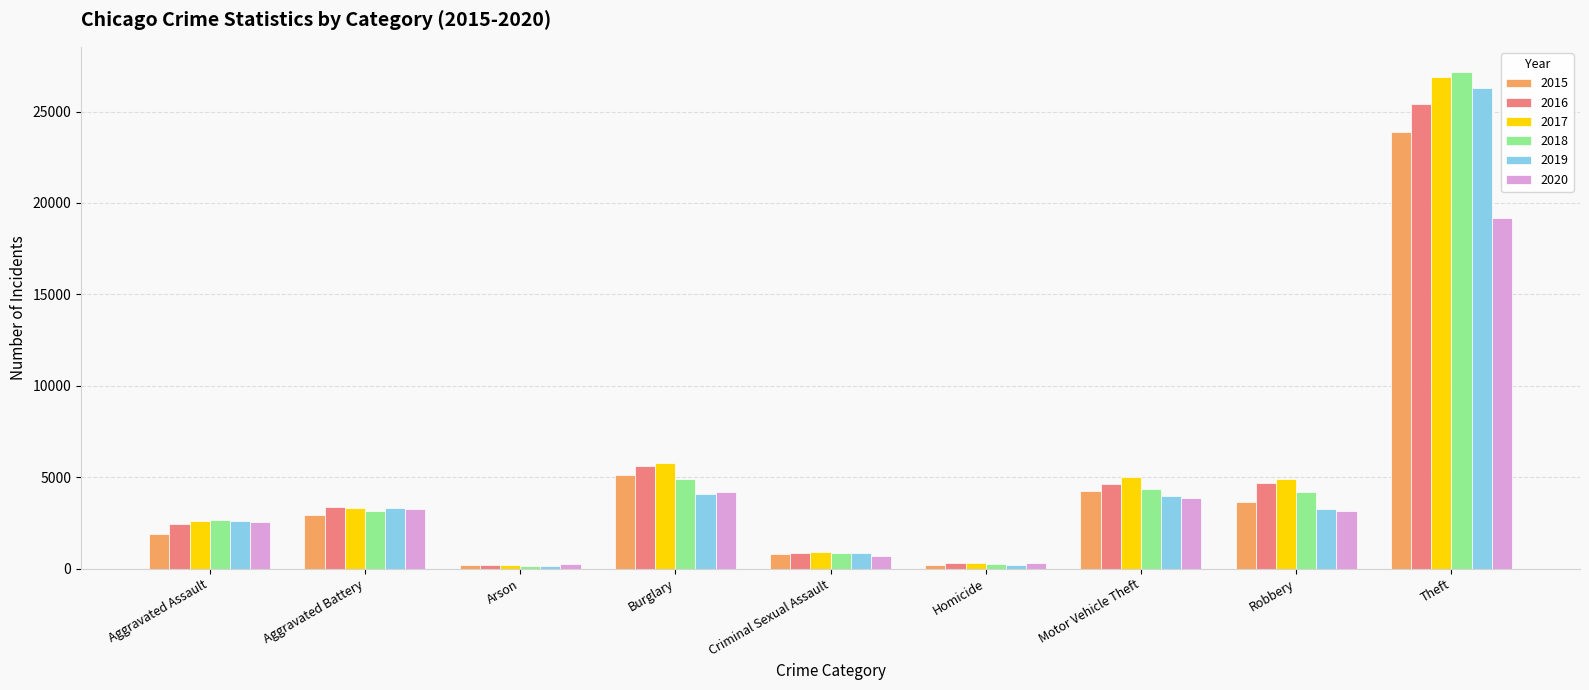

Is it true that 2018 equals 2636 at Aggravated Assault?

True